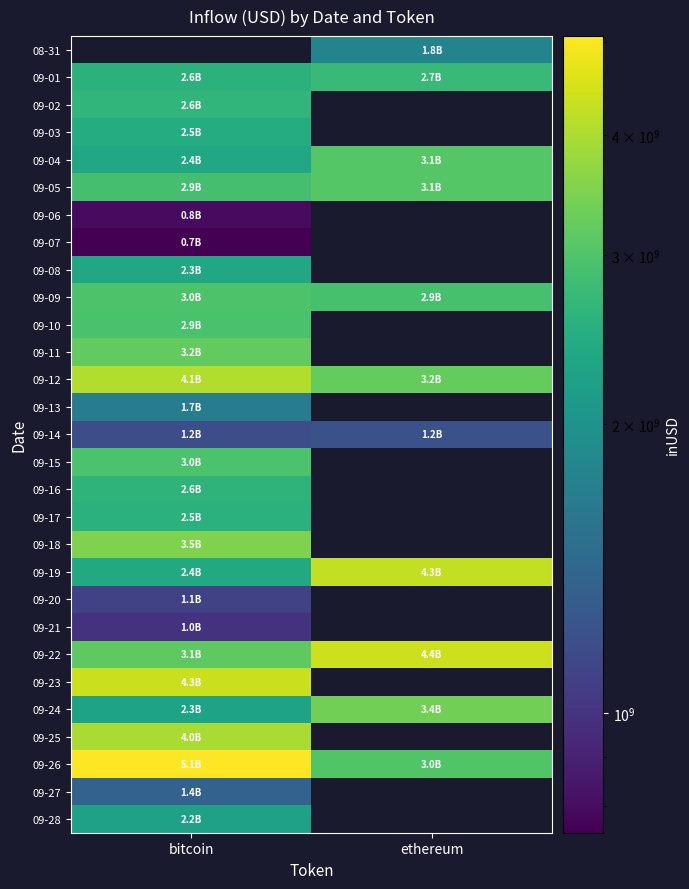

What is the minimum value shown in the chart?

749884414.0